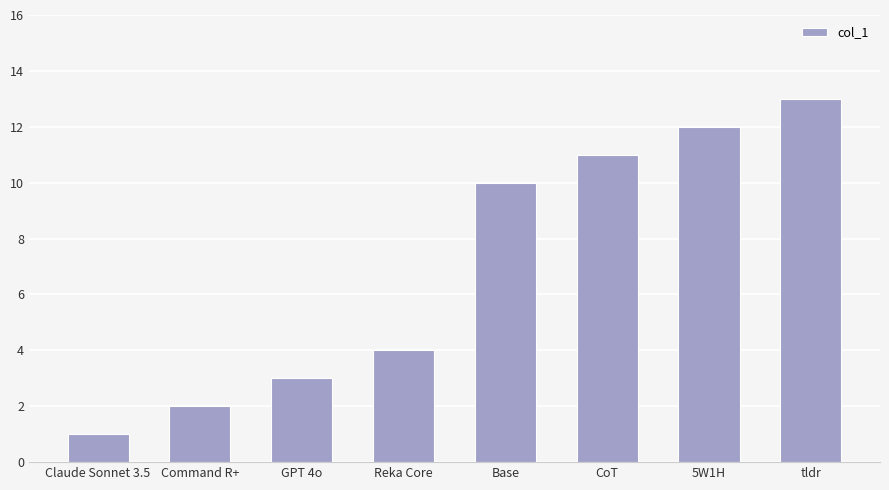

At which label is the value closest to 7?

Reka Core